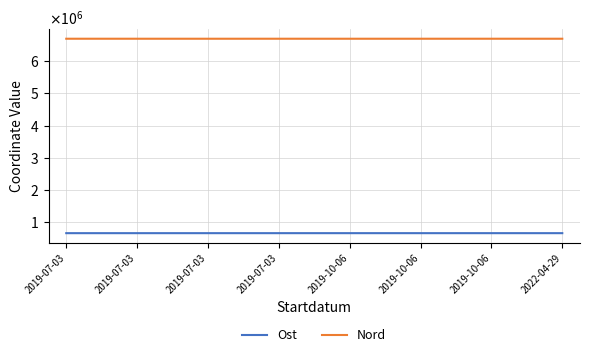

Which category has the highest value in the Ost series?

2022-04-29